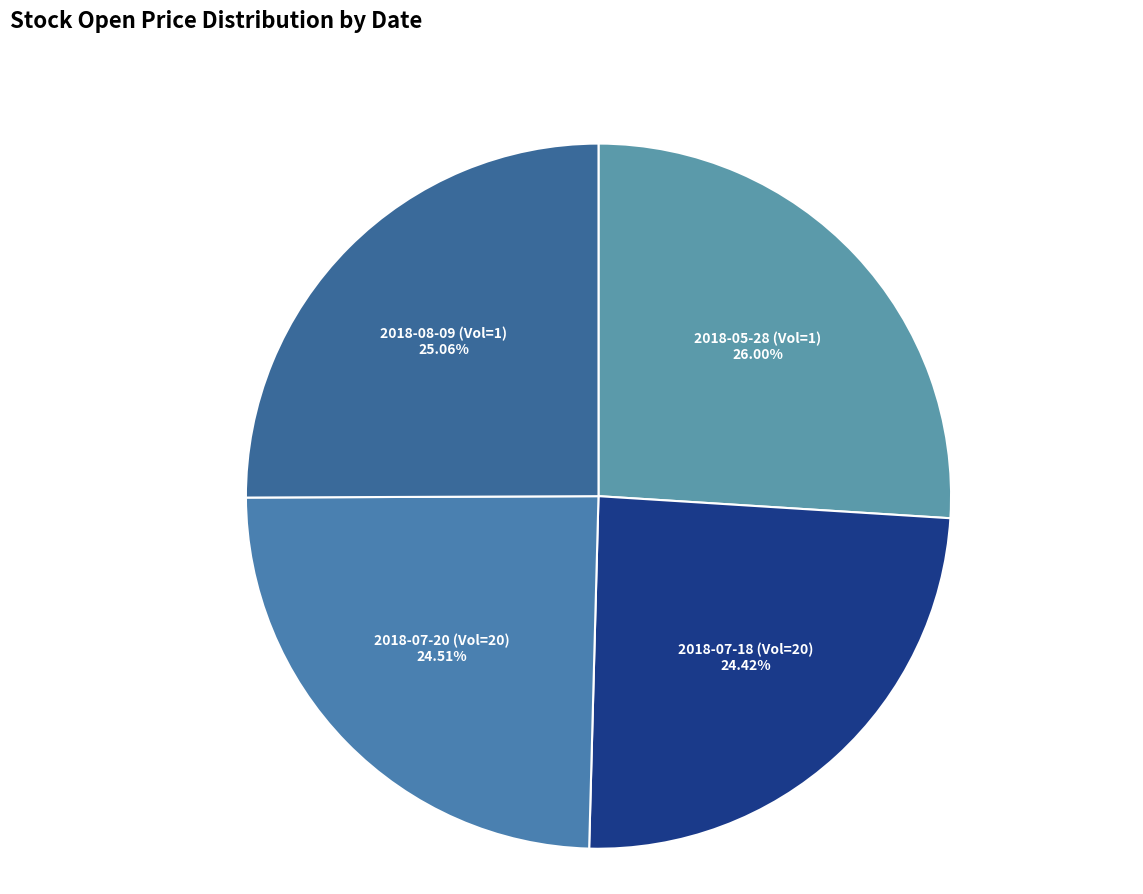

Between 2018-05-28 (Vol=1) and 2018-07-20 (Vol=20), which is larger?

2018-05-28 (Vol=1)